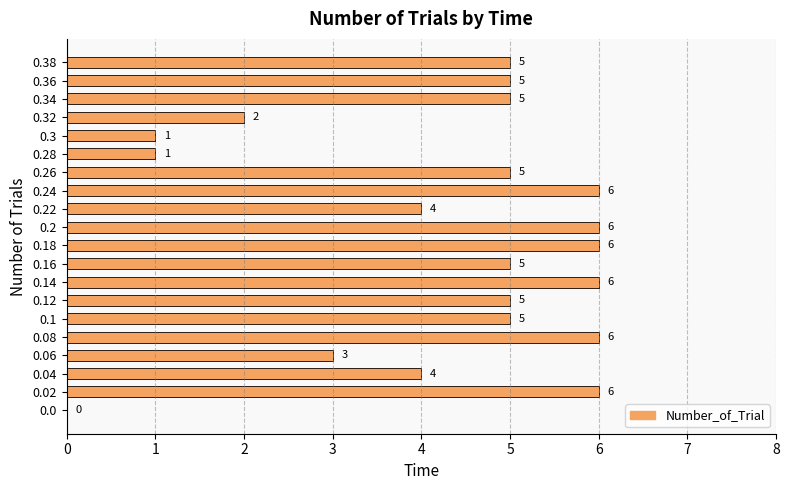

How many values are below 5?

7